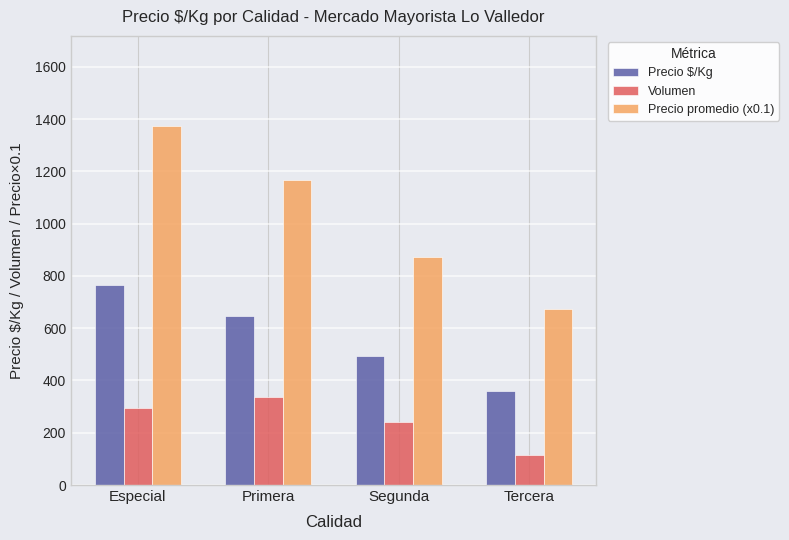

Is it true that Volumen equals 165.8 at Segunda?

False